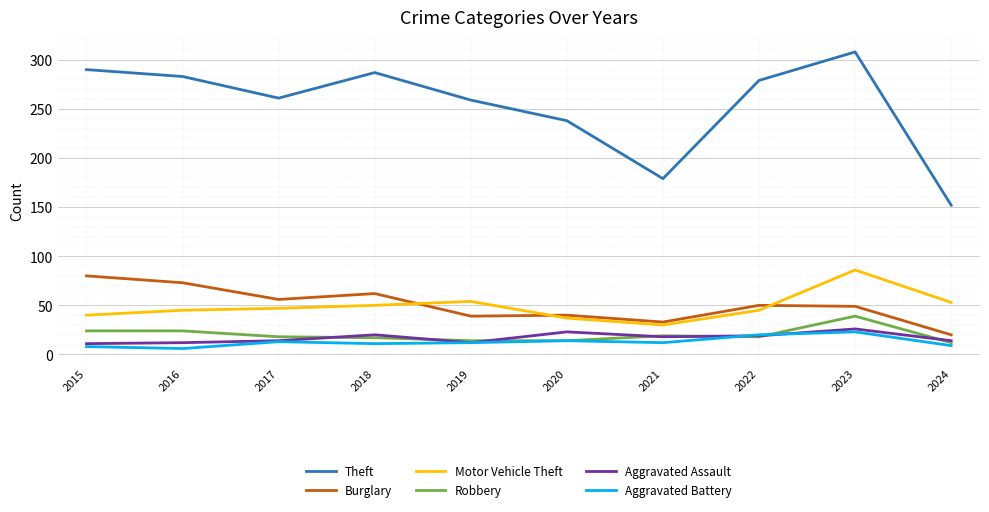

What is the total value across all series at 2023?

531